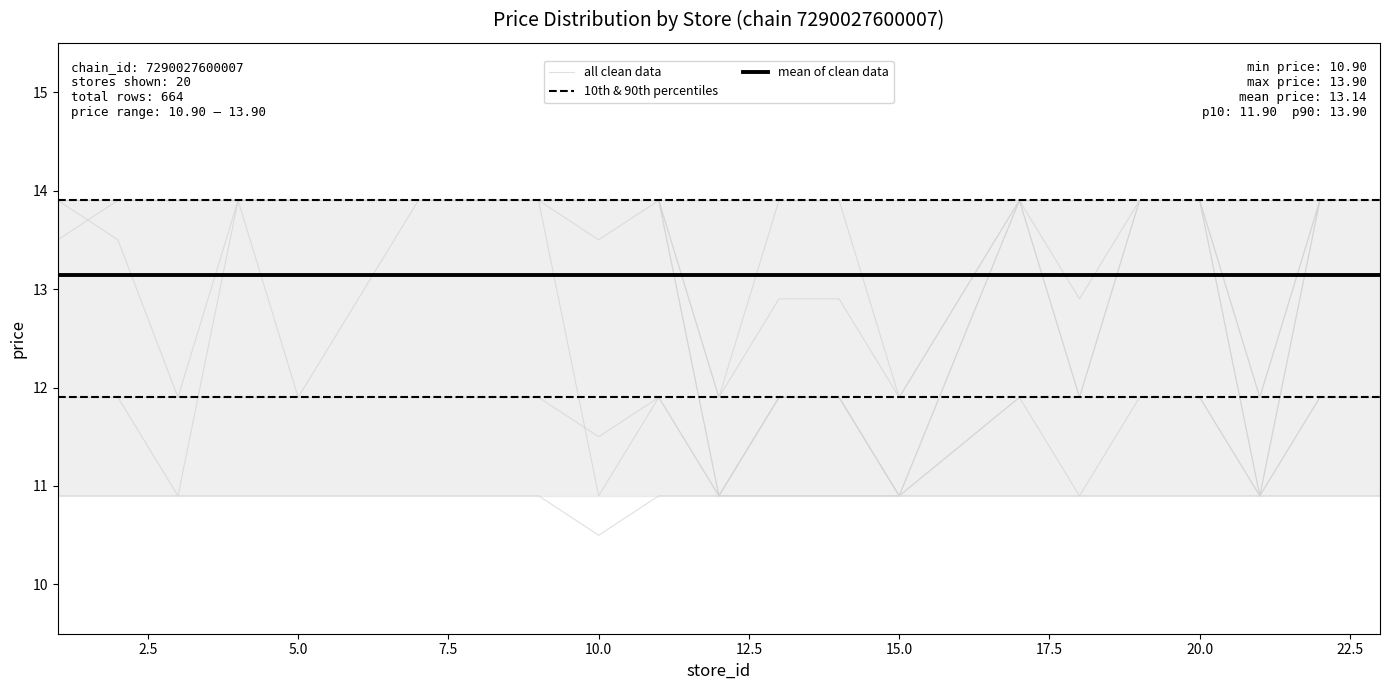

What is the sum of all mean of clean data values?

262.8